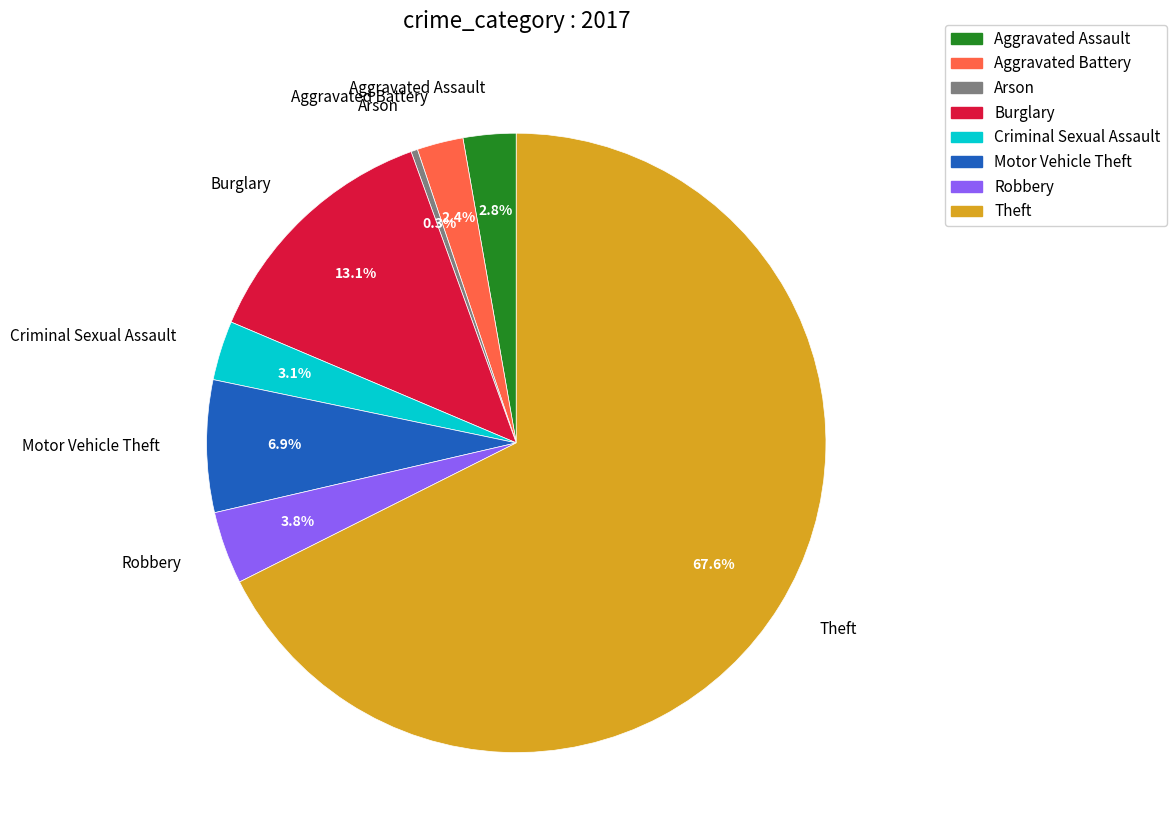

What is the ratio of the value at Theft to the value at Criminal Sexual Assault?

21.8